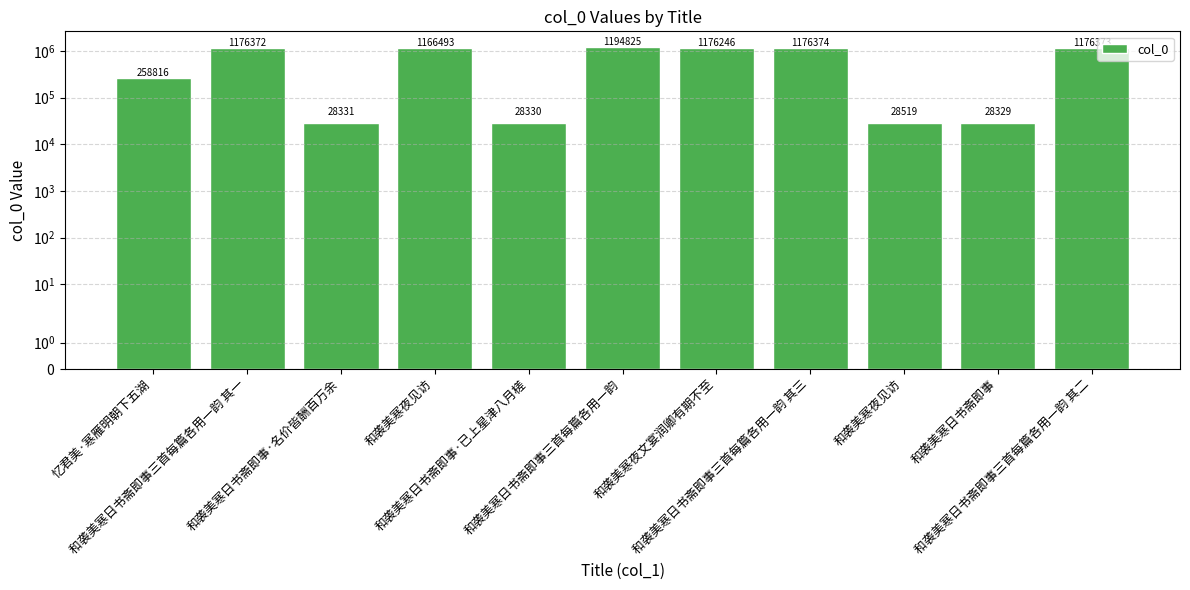

Which label corresponds to the largest value in the chart?

和袭美寒日书斋即事三首每篇各用一韵